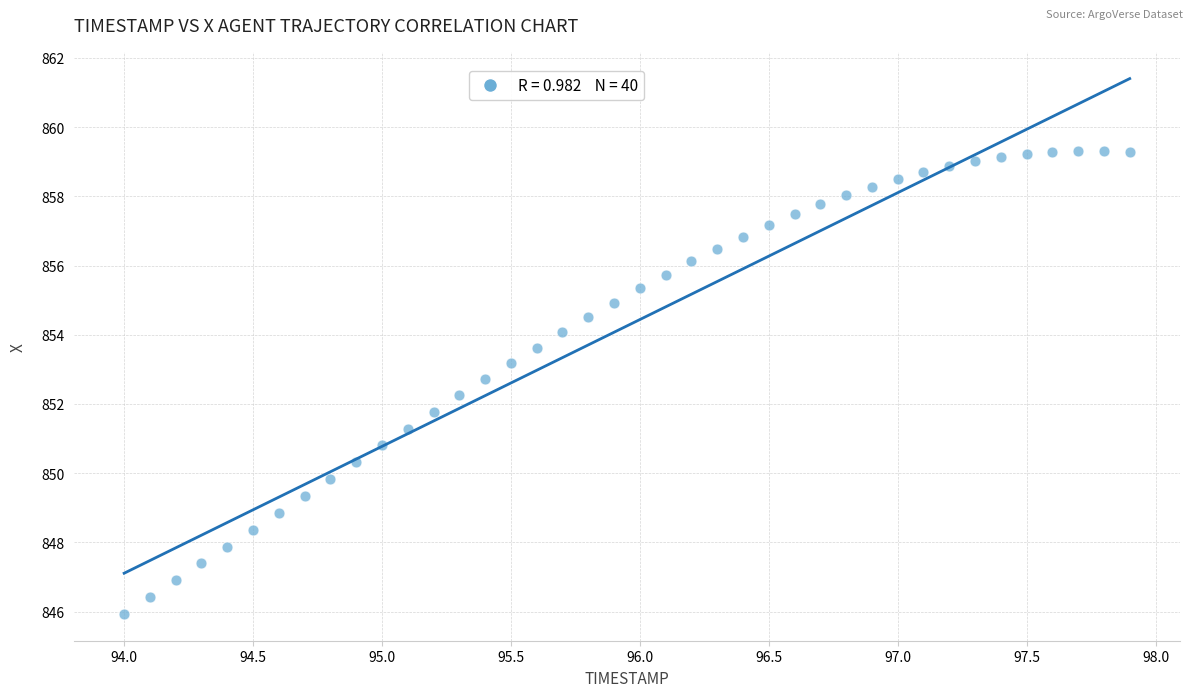

What is the range of X values (max minus min)?

3.9